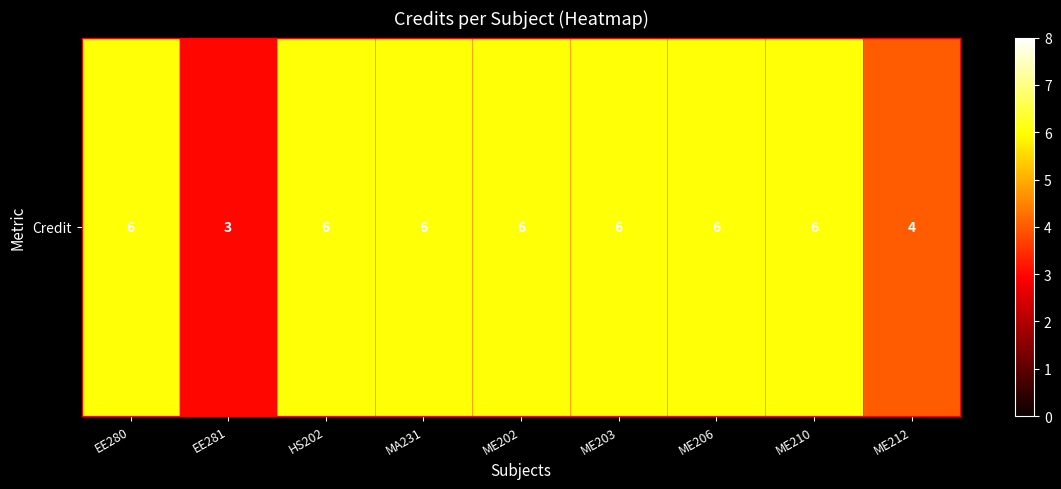

What is the greatest value displayed?

6